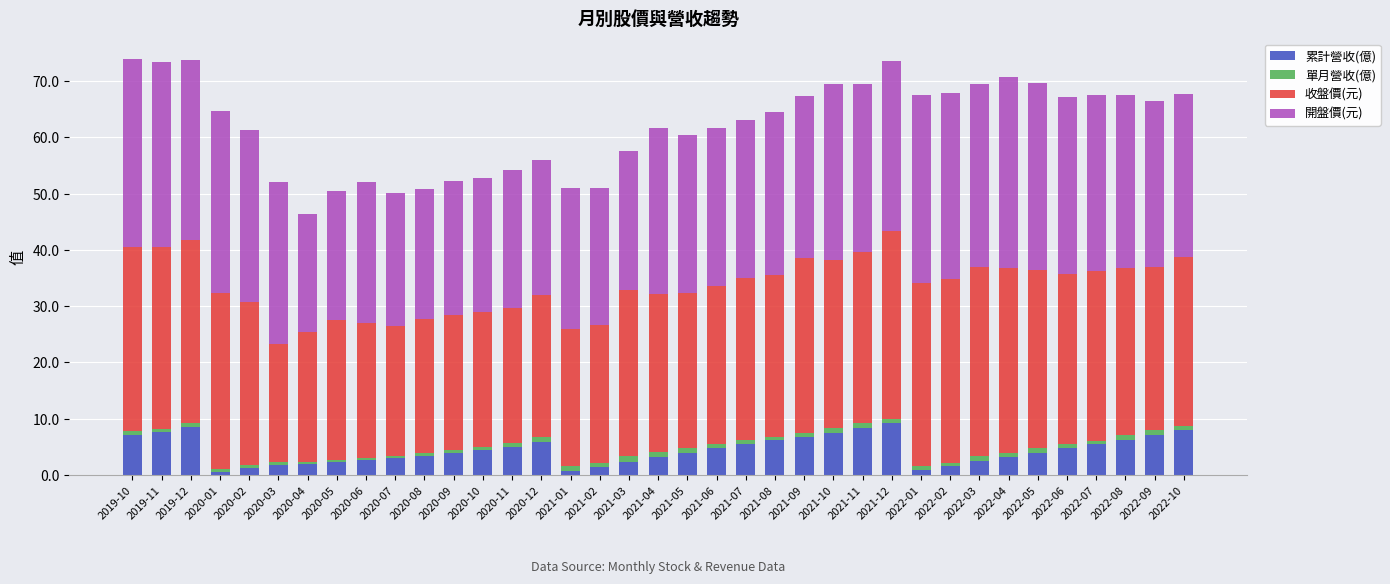

What is the highest value of the 累計營收(億) series?

9.2